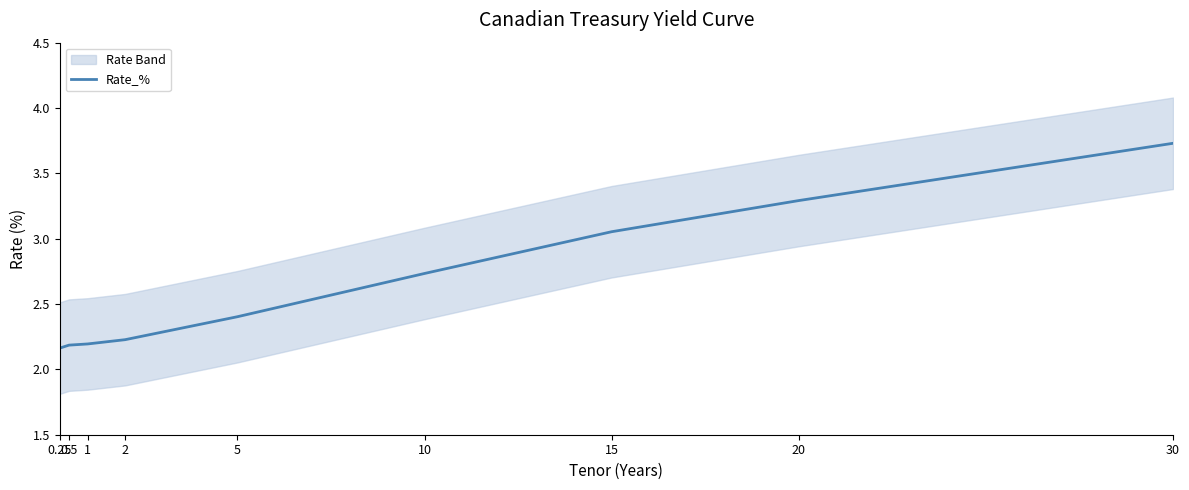

The value at 15 is 3.1. True or false?

True